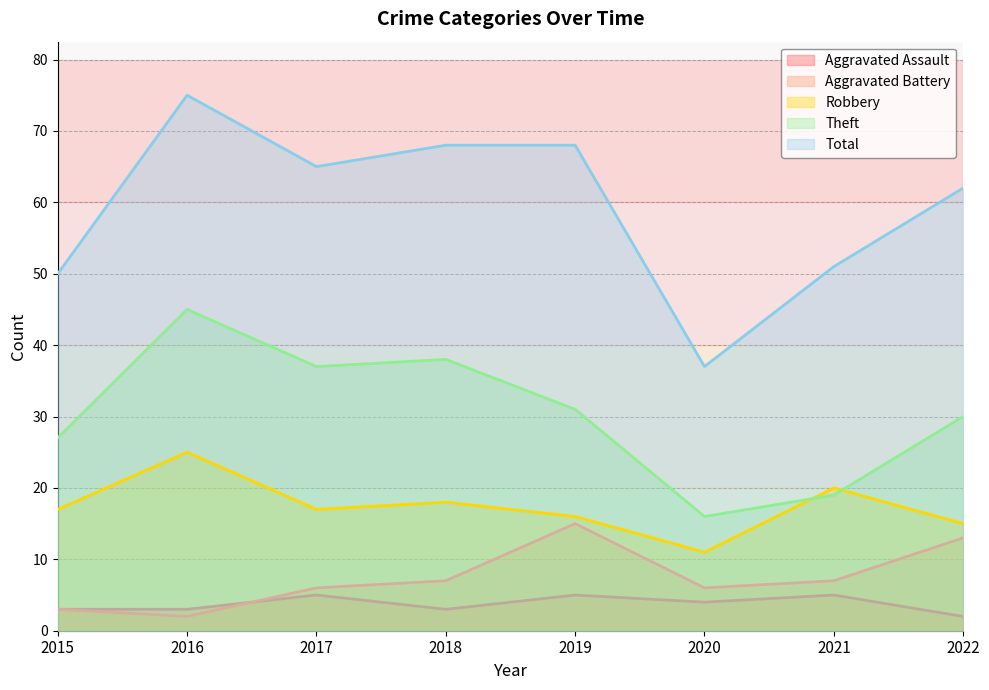

Reading left to right, extract all data points from this chart.

Aggravated Assault: 3	3	5	3	5	4	5	2
Aggravated Battery: 3	2	6	7	15	6	7	13
Robbery: 17	25	17	18	16	11	20	15
Theft: 27	45	37	38	31	16	19	30
Total: 50	75	65	68	68	37	51	62